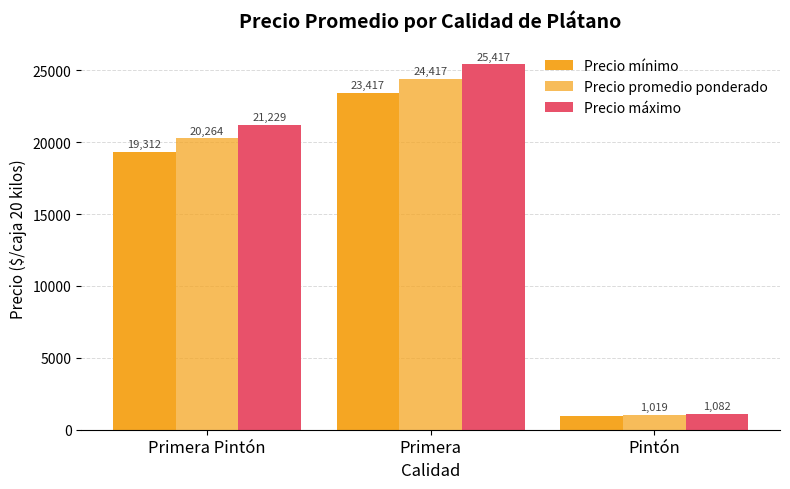

The Precio promedio ponderado series shows 12279 at Primera Pintón. True or false?

False